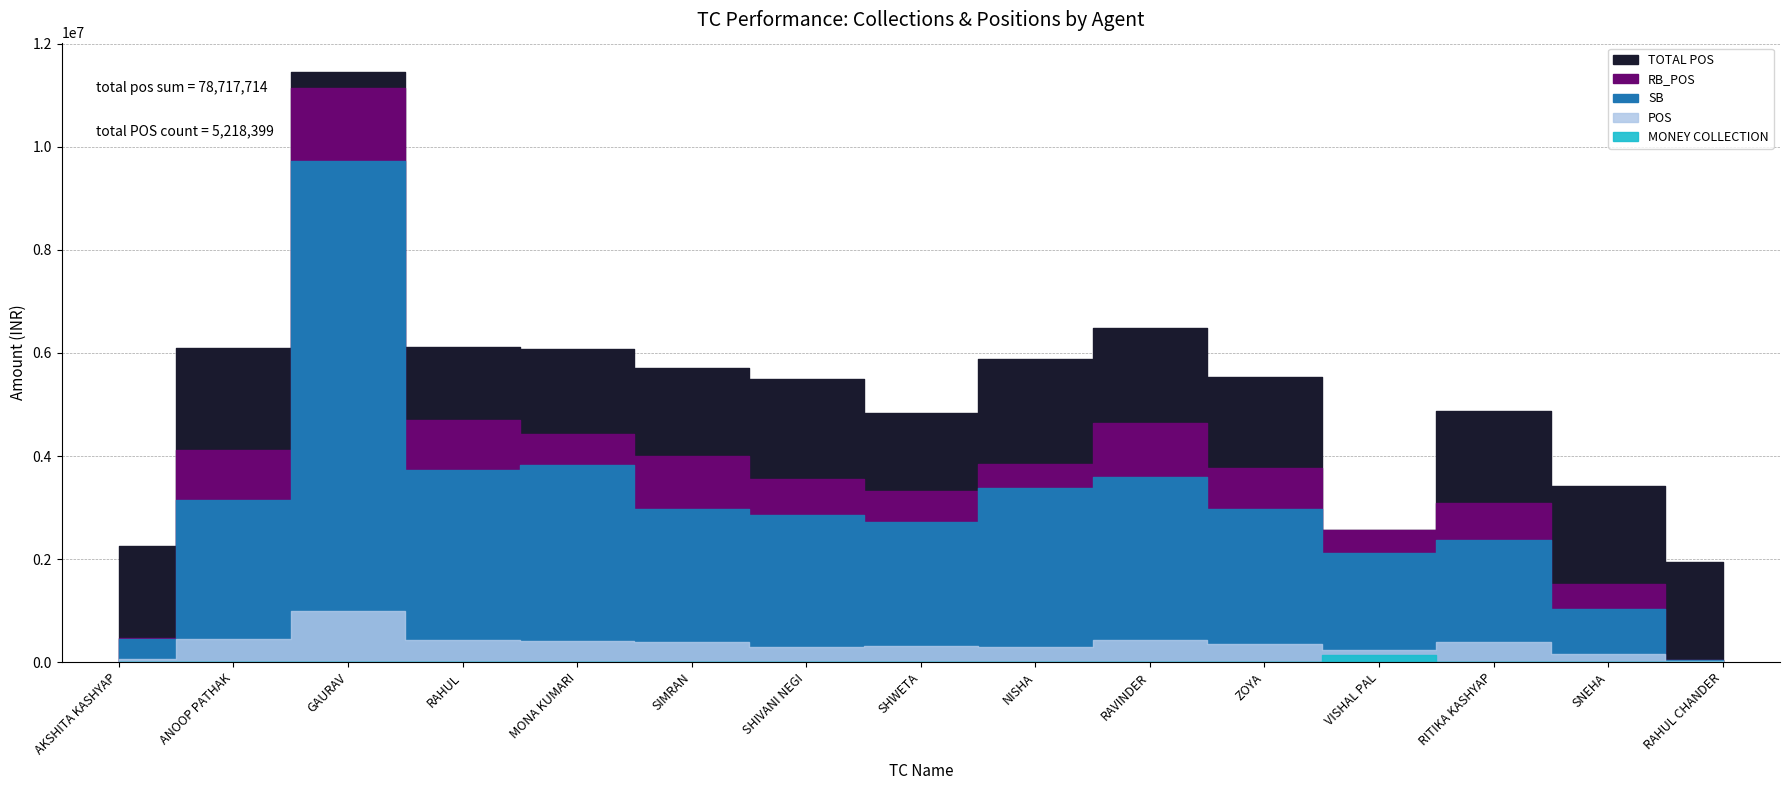

How many lines are shown in the chart?

5